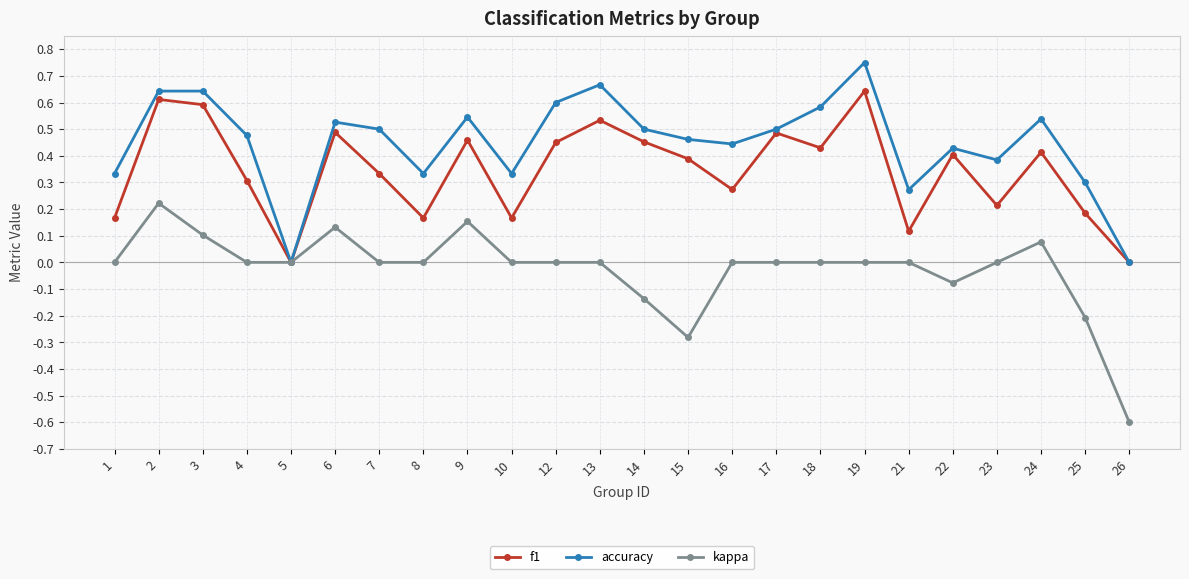

True or false: f1 has a value of 0.1 at 10.

False